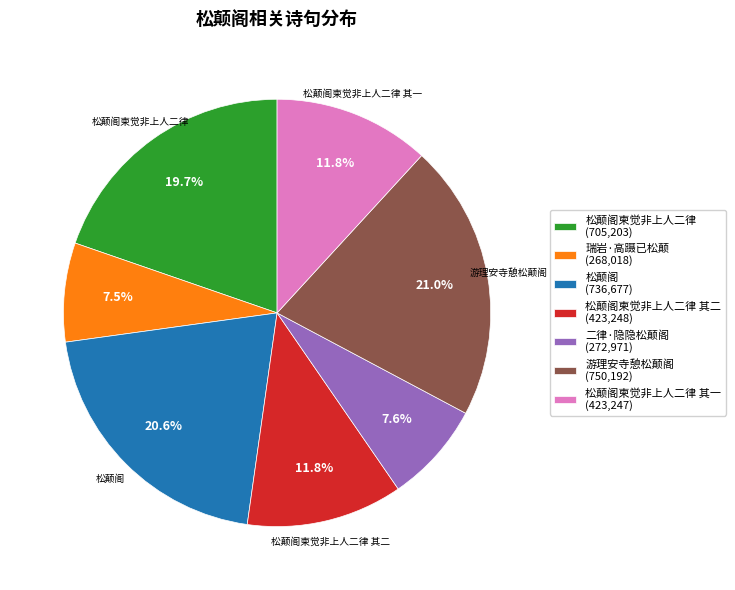

Does 瑞岩·高蹑已松颠 (268,018) represent more than half of the total?

No